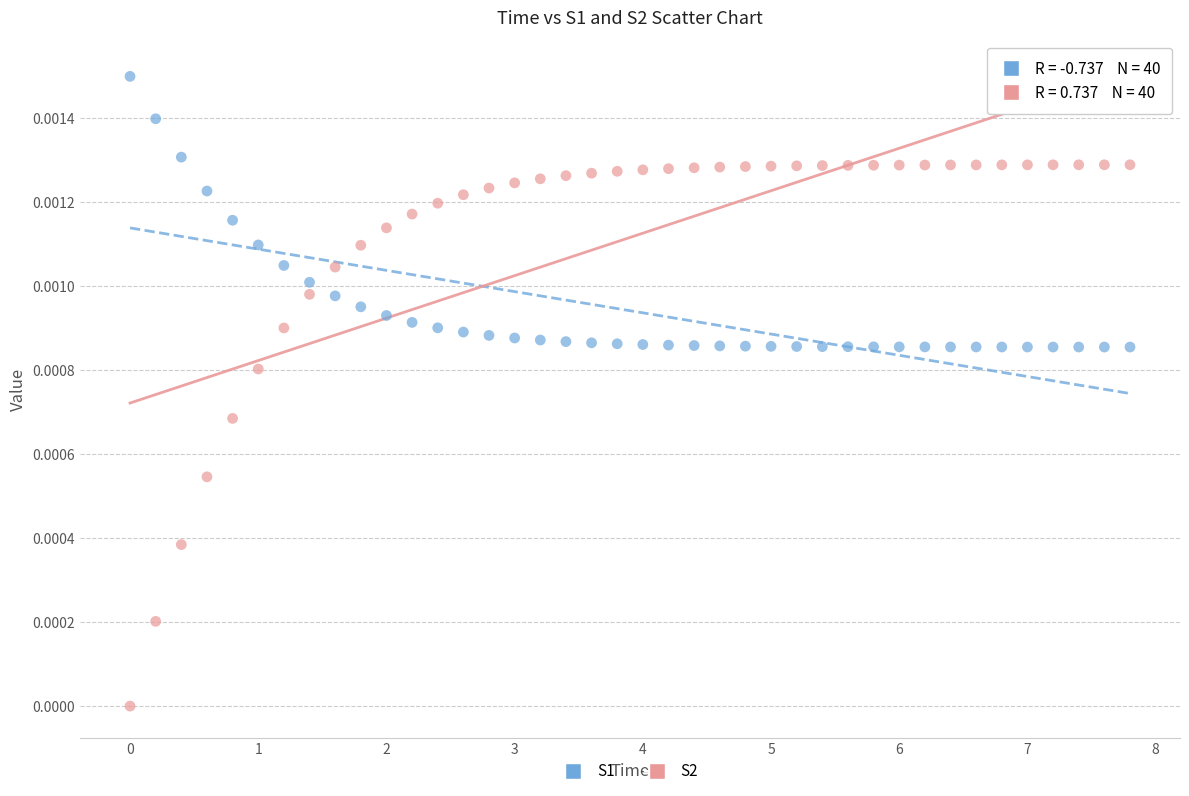

What is the X range (max minus min) for the scatter plot?

7.8